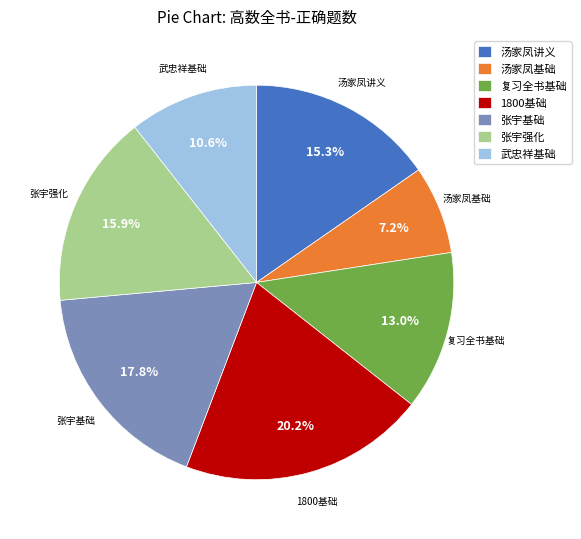

To the nearest percent, what is the average slice percentage?

14%